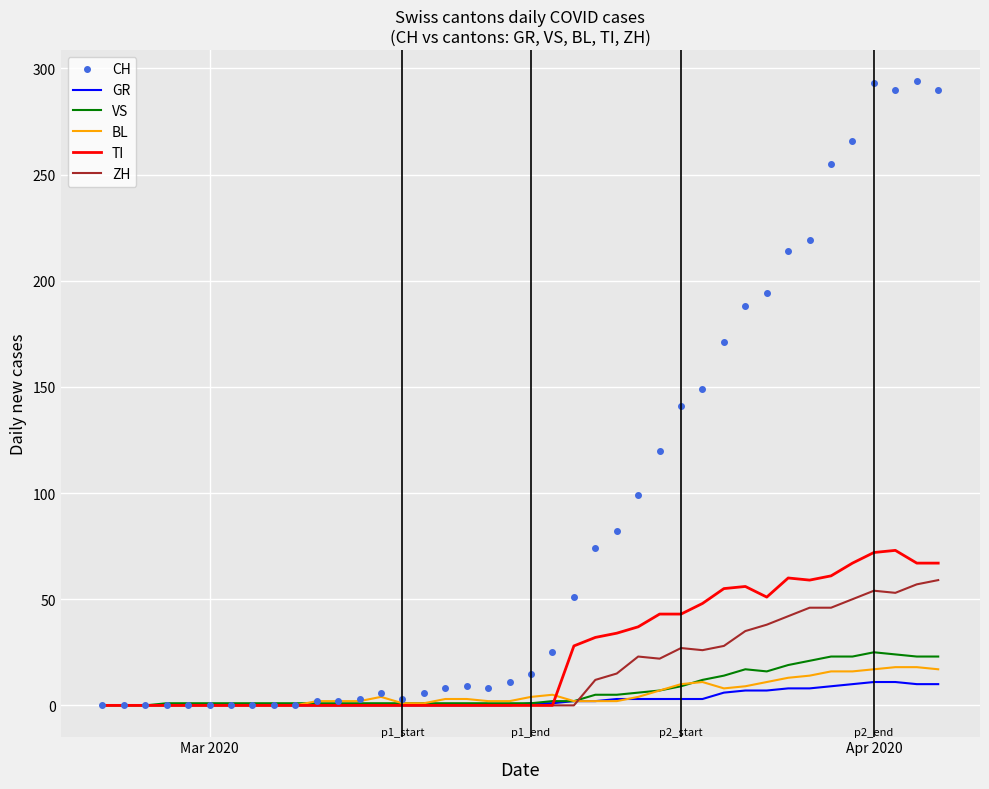

Which series has the widest spread of values?

CH